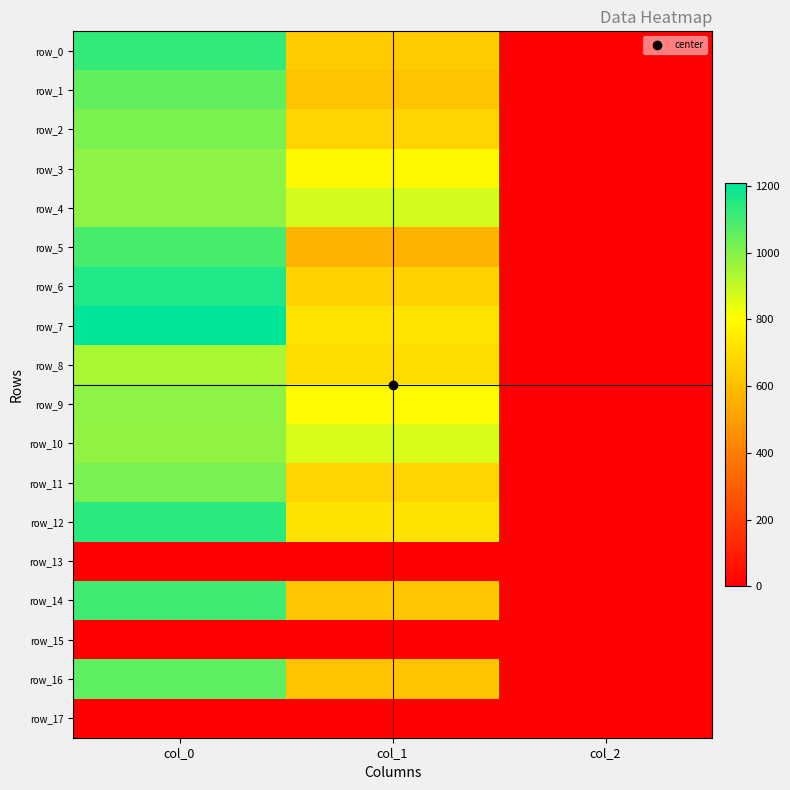

How many data points in row_8 are above 695?

2